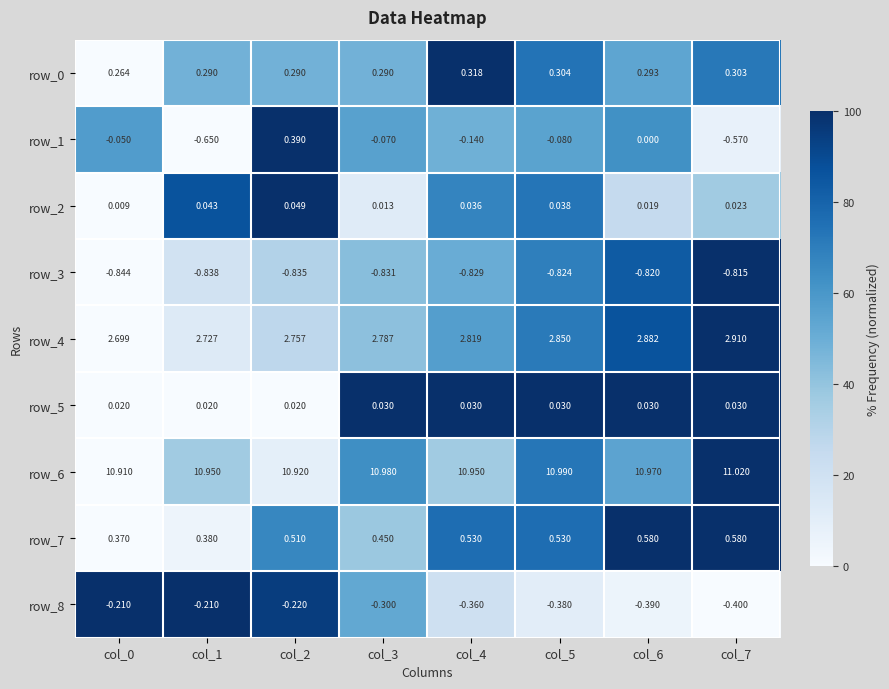

Is the value of row_3 at col_5 greater than the value of row_1 at col_4?

No